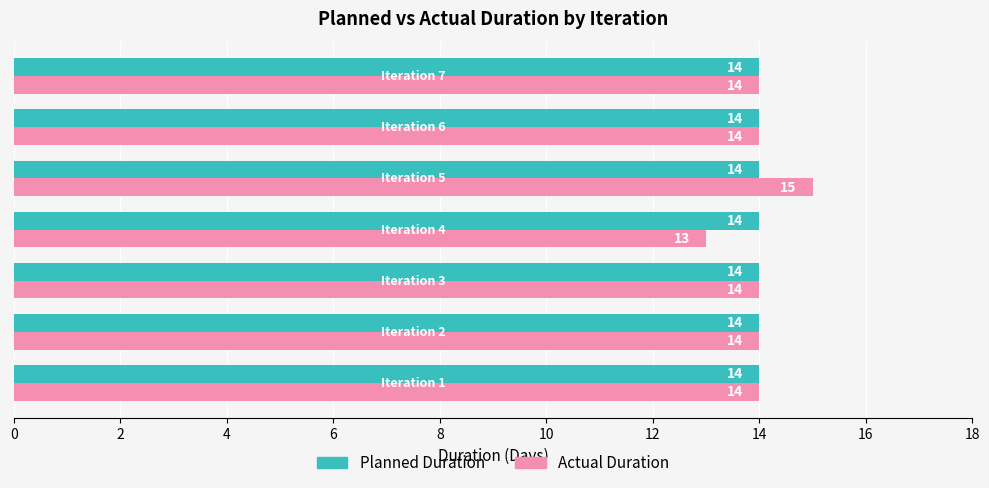

What are all the series names shown in the legend?

Planned Duration, Actual Duration